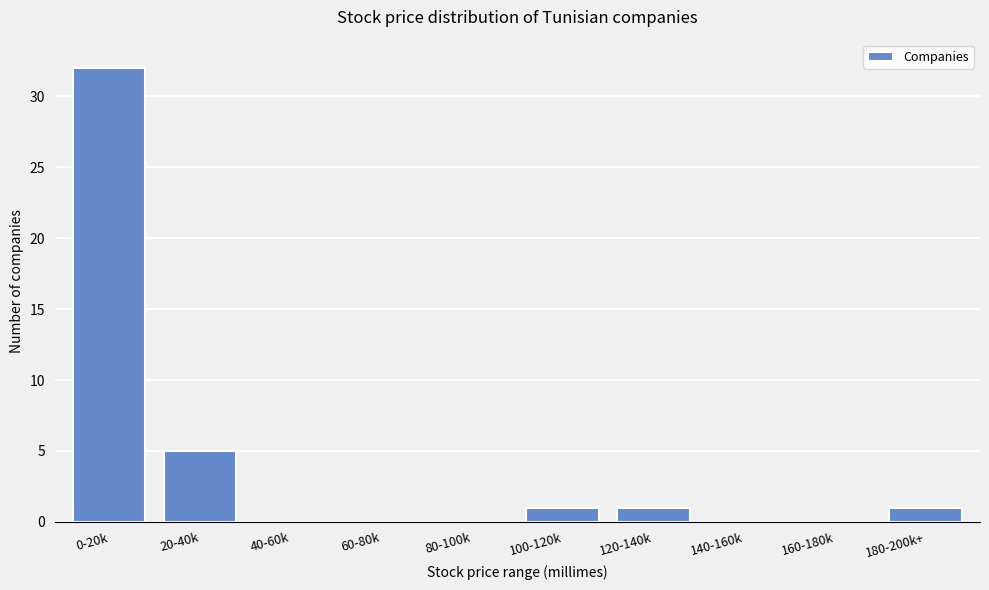

Reading right to left, transcribe all the data shown in this chart.

180-200k+=1	160-180k=0	140-160k=0	120-140k=1	100-120k=1	80-100k=0	60-80k=0	40-60k=0	20-40k=5	0-20k=32